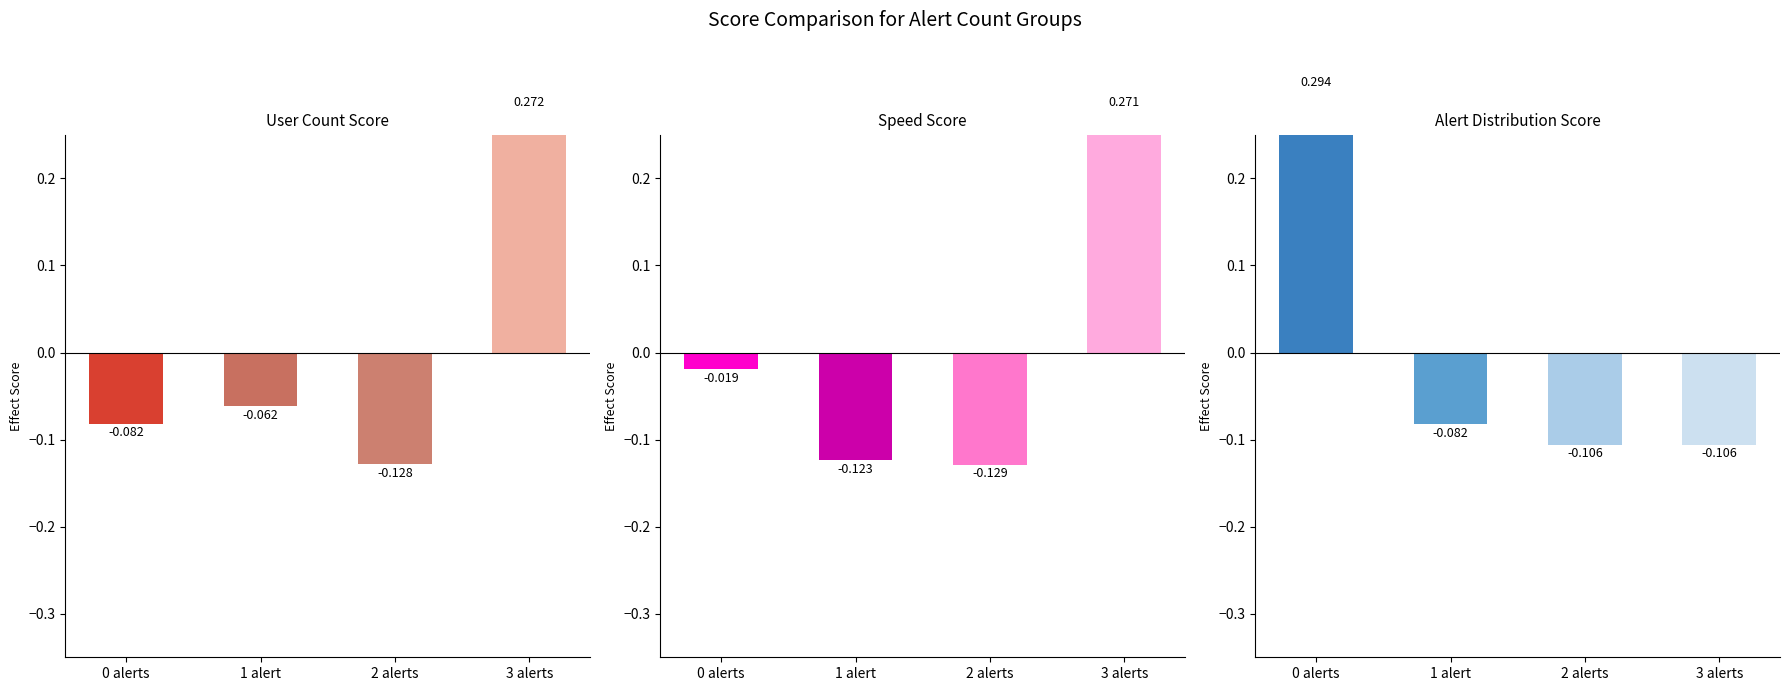

At which category is the sum across all series the highest?

3 alerts